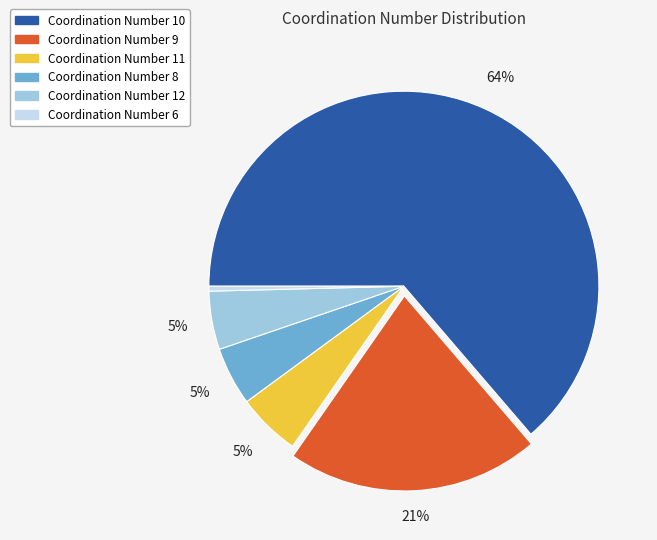

What percentage is the Coordination Number 11 slice, to the nearest percent?

5%